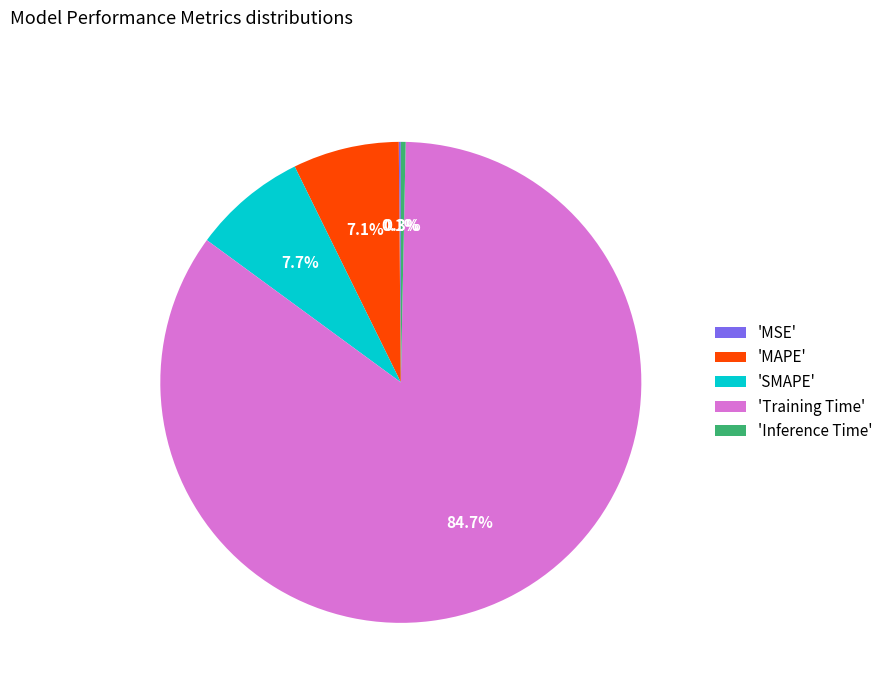

Combined, what portion of the pie is 'Inference Time' and 'SMAPE'?

8.0%